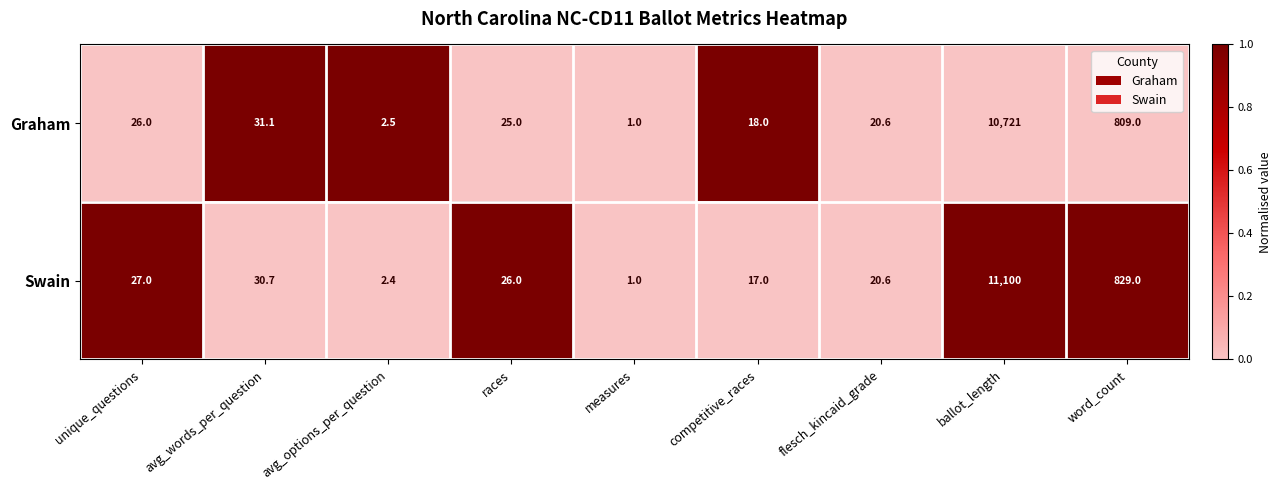

List the series in order of their overall mean, highest first.

Swain, Graham